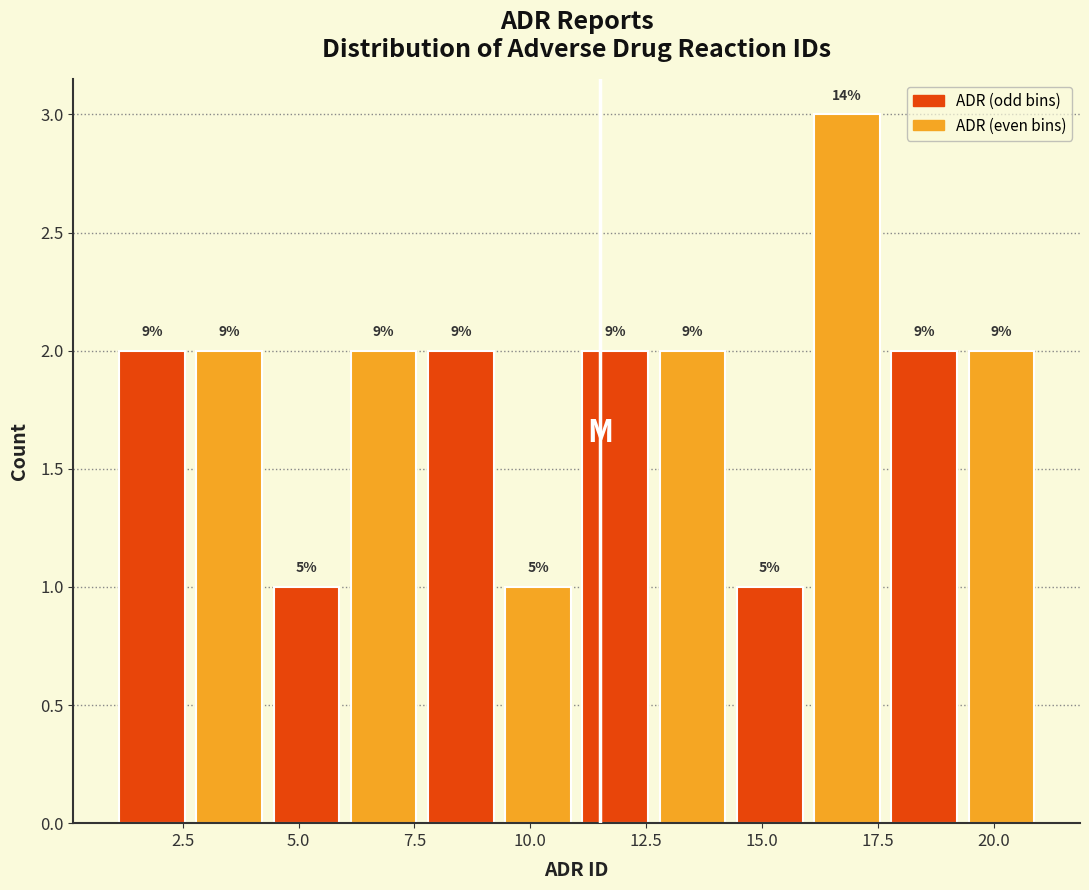

Read against the x-axis, roughly where is the centre of the tallest bar?

17.0